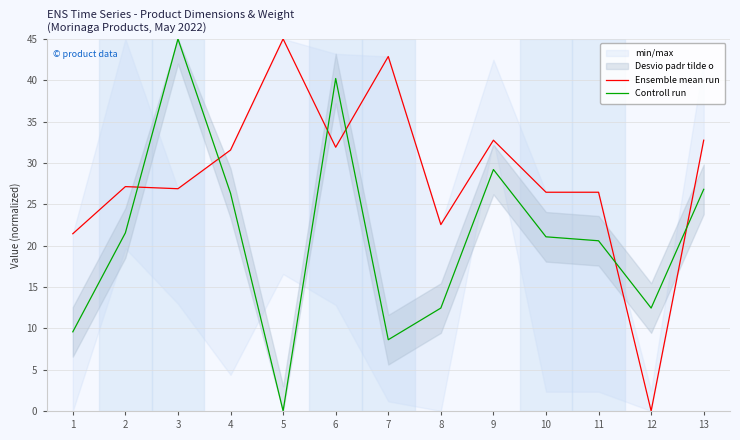

Between which two adjacent categories do Ensemble mean run and Controll run first intersect?

2 and 3